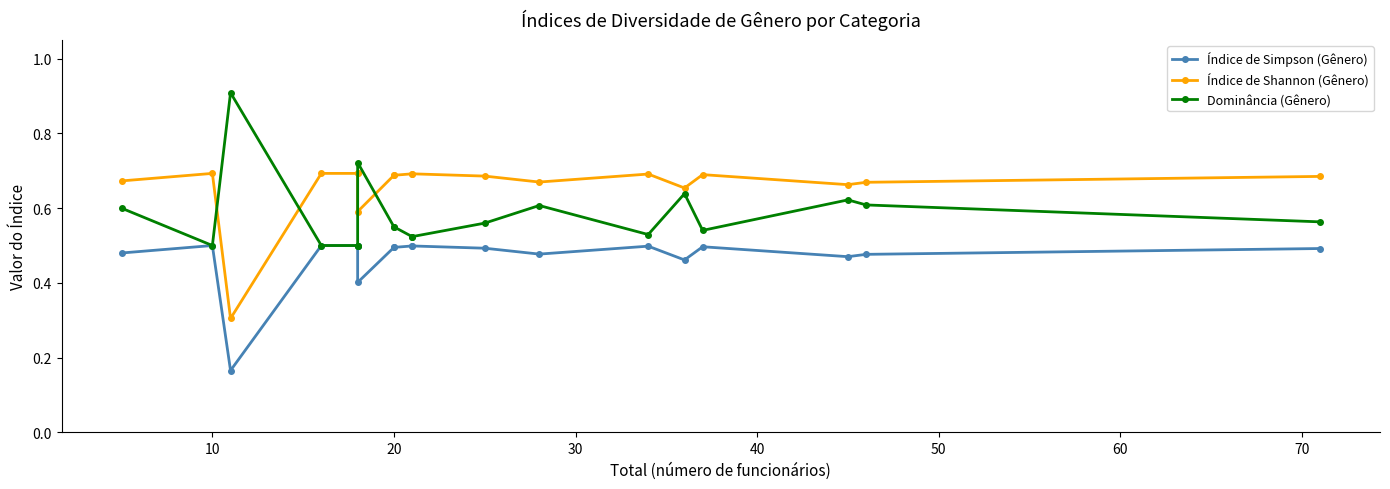

True or false: Índice de Simpson (Gênero) has a value of 0.3 at 13.

False